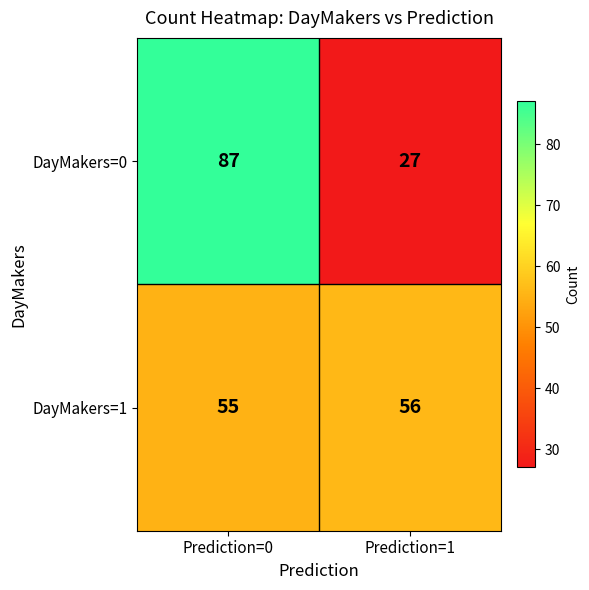

True or false: DayMakers=0 has a value of 27 at Prediction=1.

True